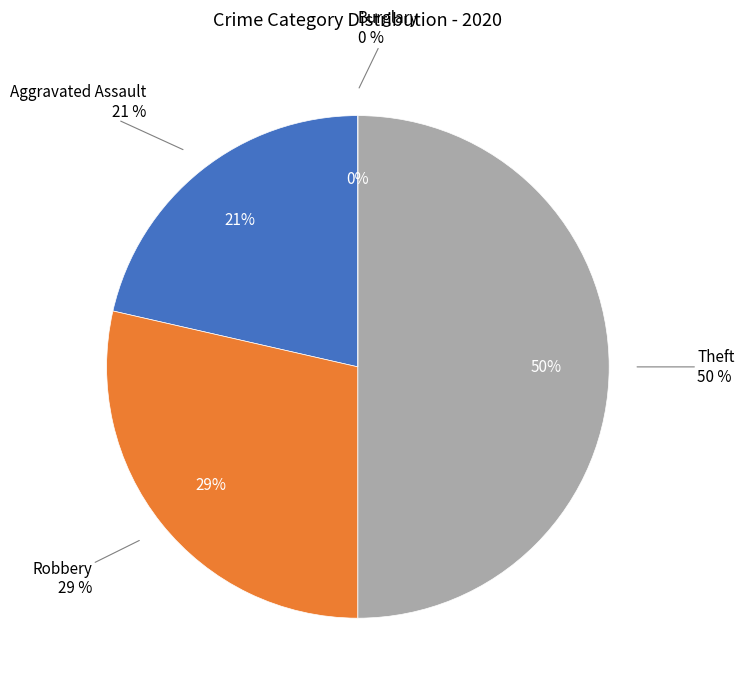

Does Burglary account for over 50% of the chart?

No